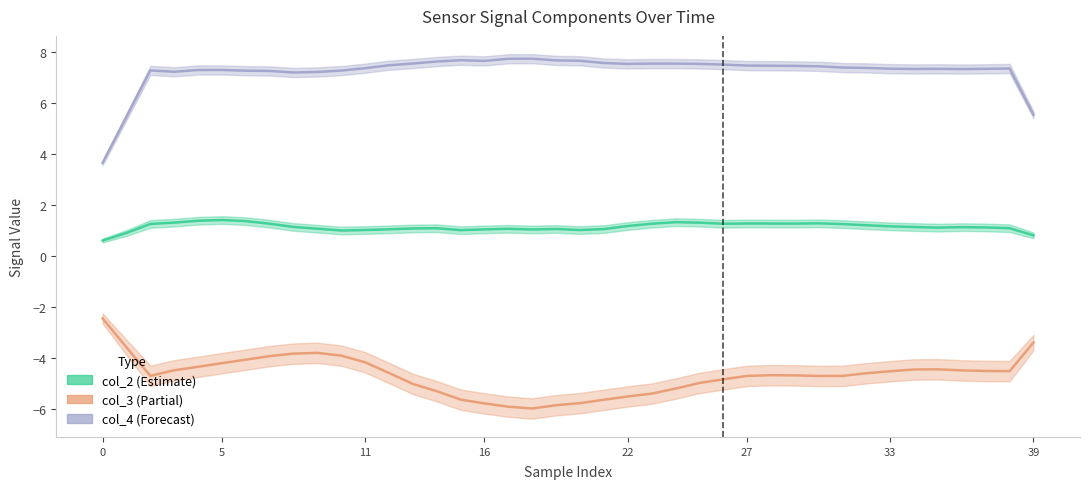

True or false: col_3 has more than 2 interior local peaks.

True